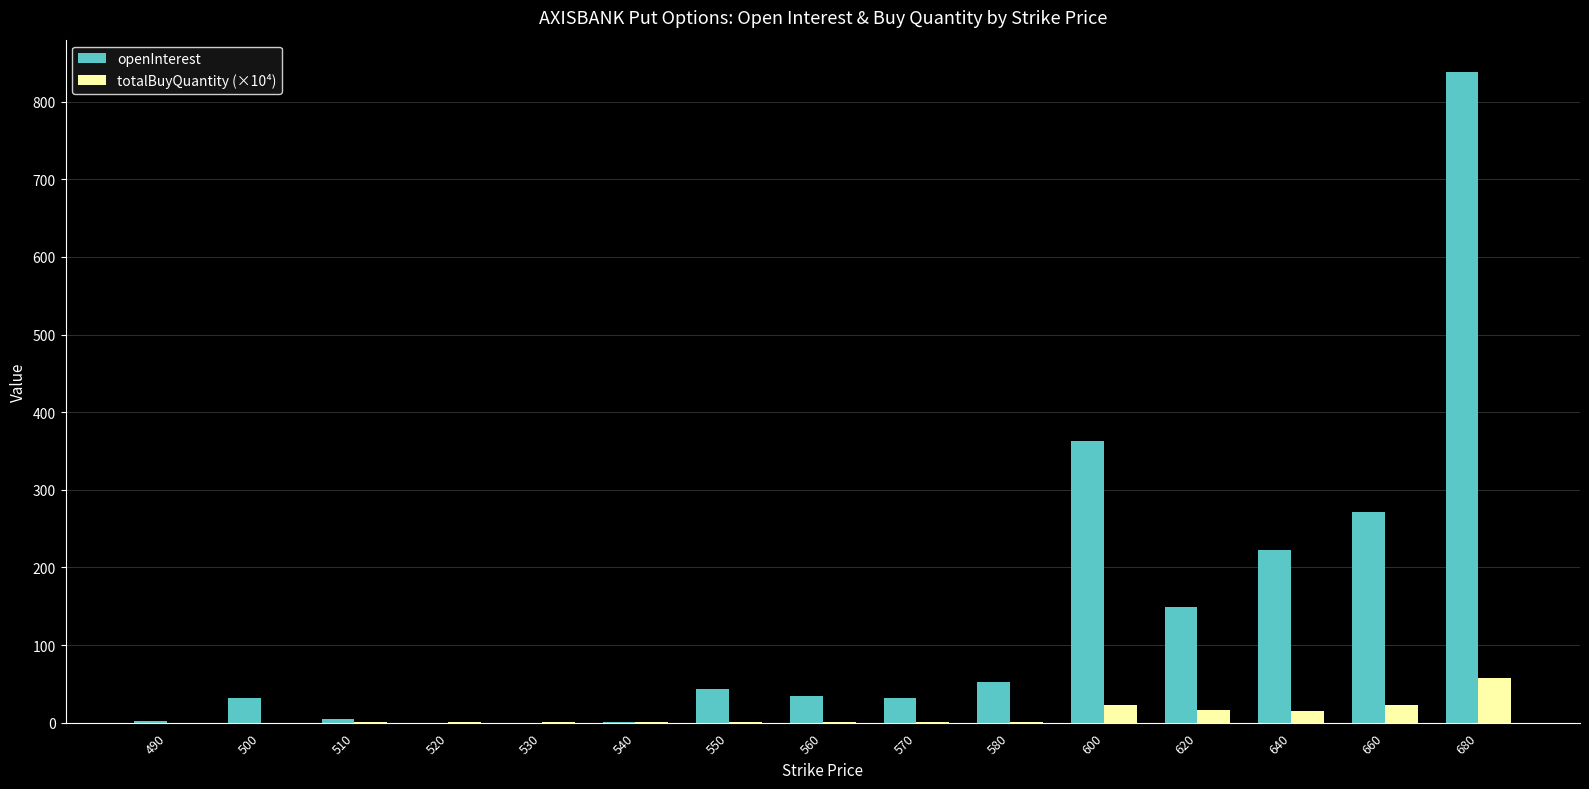

The openInterest series shows 53.0 at 580. True or false?

True